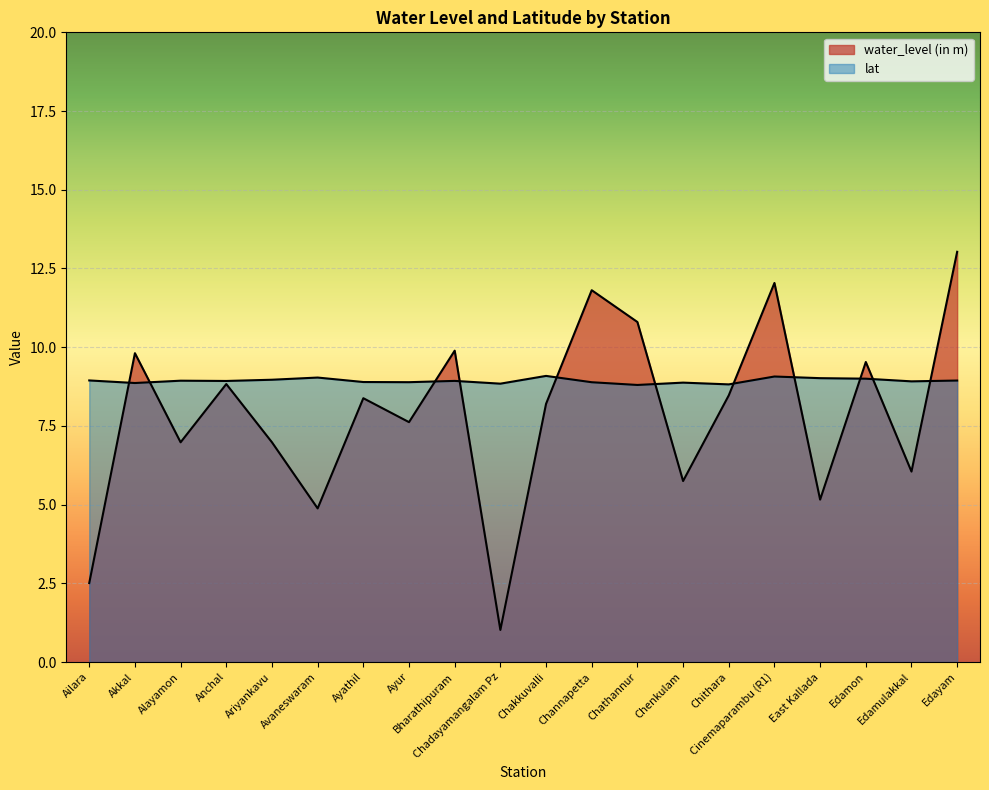

What position from the right is Ailara?

20